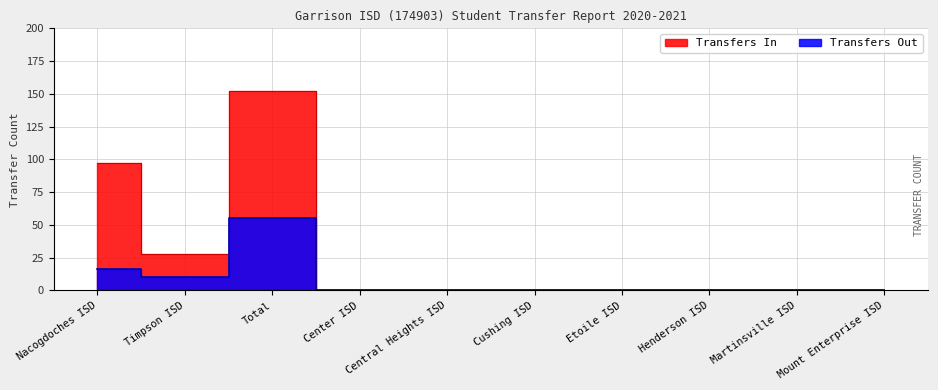

Rank the categories by Transfers Out value from highest to lowest.

Total, Nacogdoches ISD, Timpson ISD, Center ISD, Central Heights ISD, Cushing ISD, Etoile ISD, Henderson ISD, Martinsville ISD, Mount Enterprise ISD